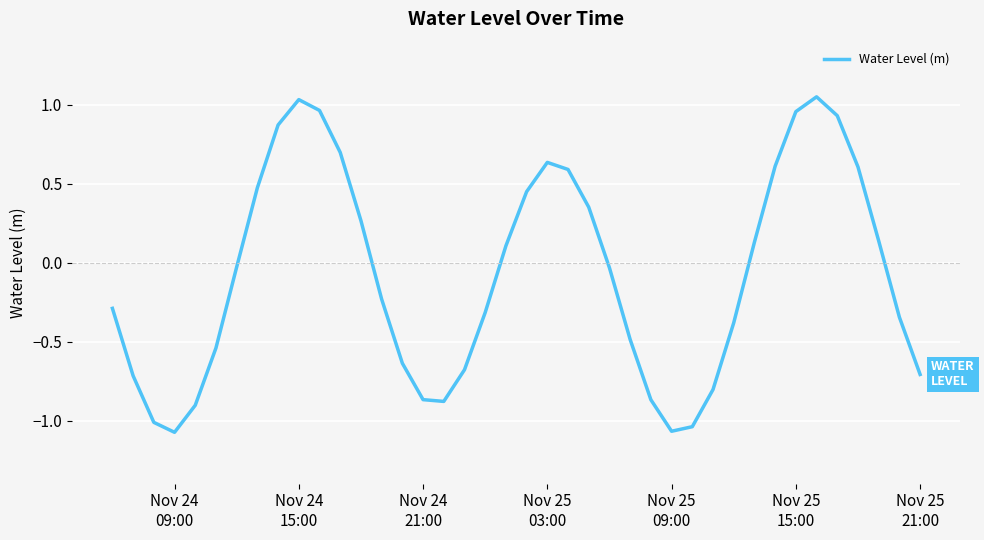

What is the difference between the maximum and minimum values?

2.1